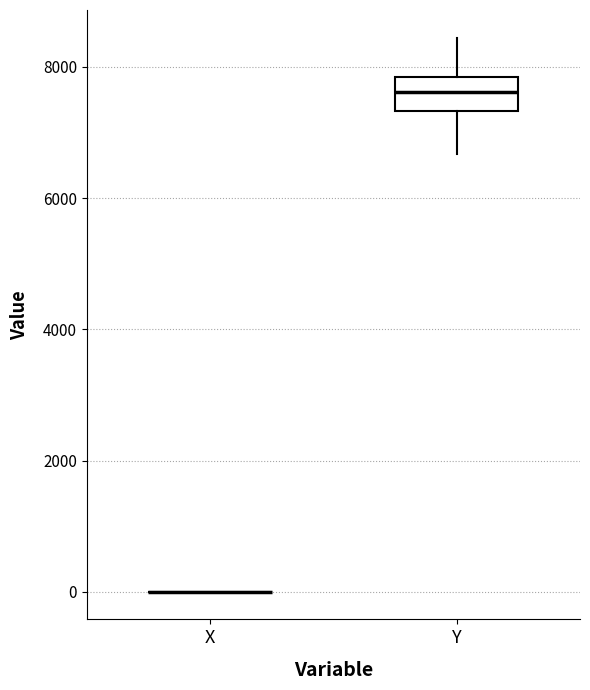

Comparing the boxes themselves (not the whiskers), which one is the tallest?

Y